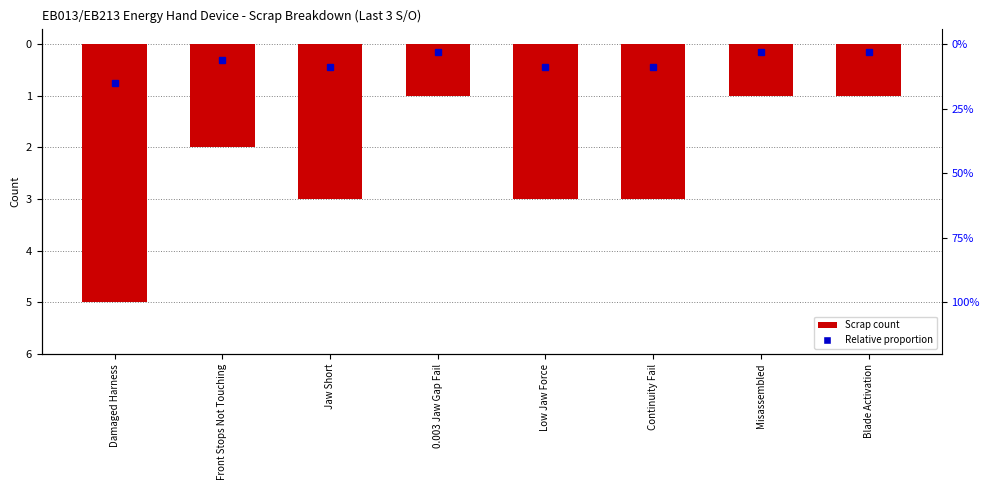

Reading left to right, transcribe all the data shown in this chart.

-5	-2	-3	-1	-3	-3	-1	-1